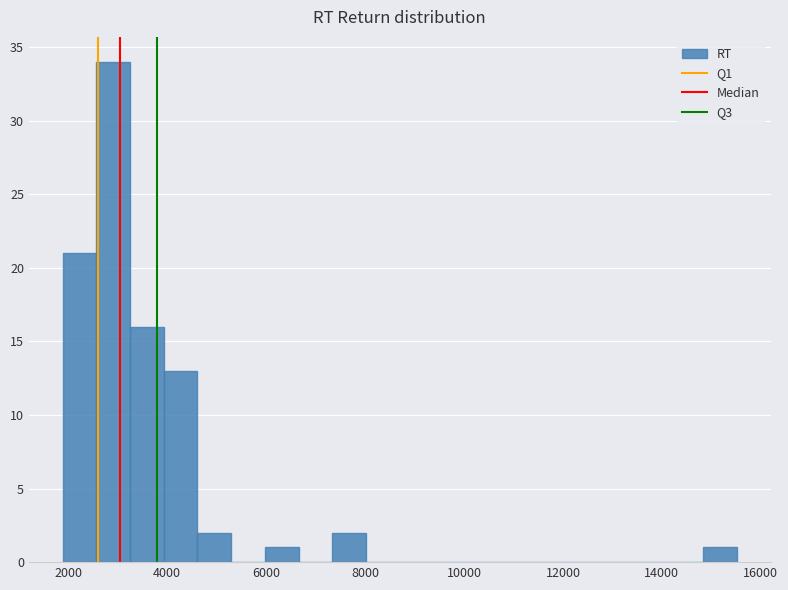

Read against the x-axis, roughly where is the centre of the tallest bar?

3000